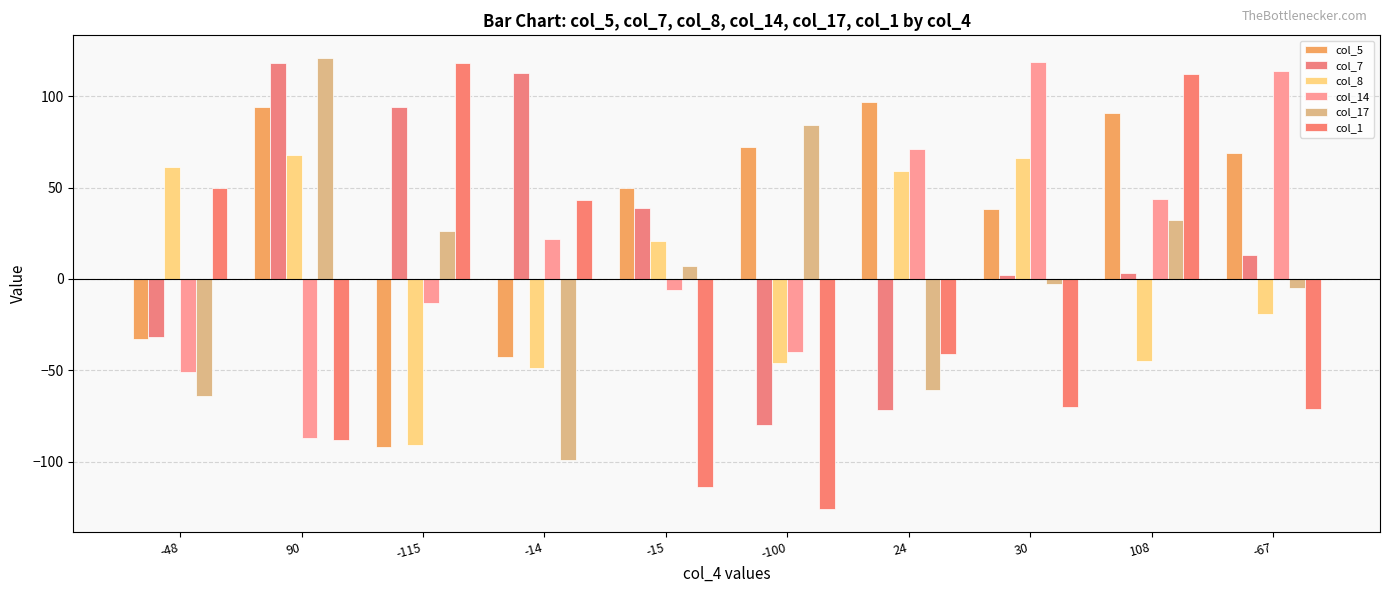

What is the sum of the col_5 values at -115 and 90?

2